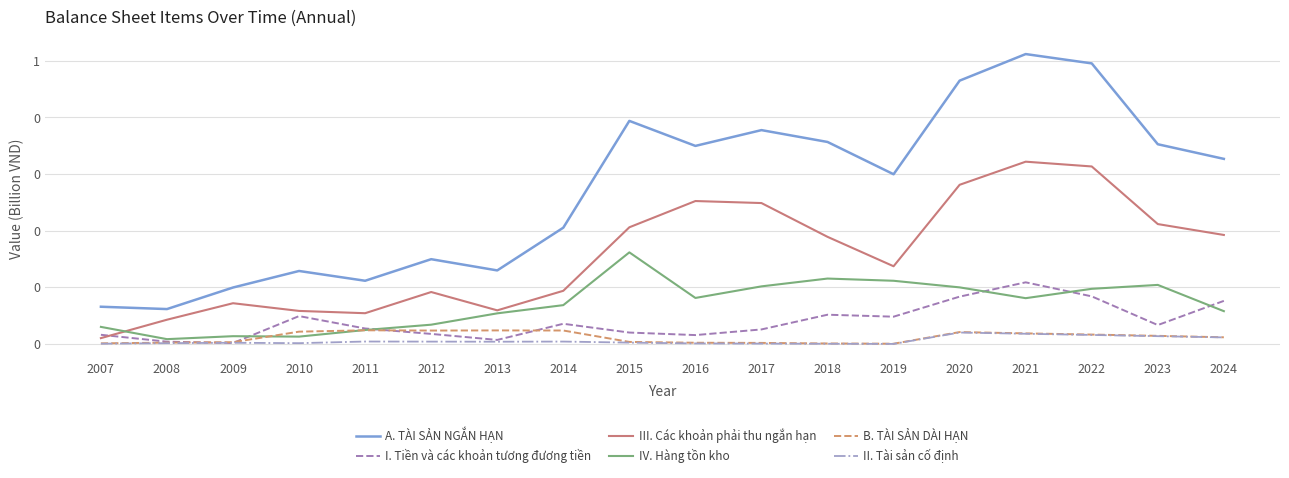

Between 2020 and 2012, which is larger?

2020